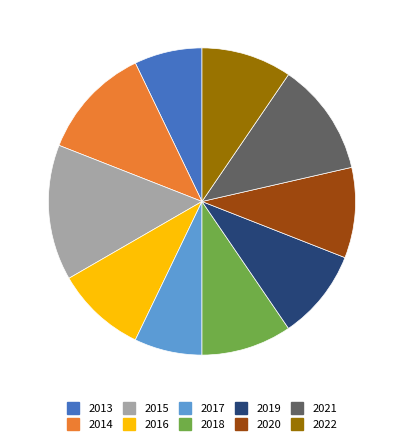

Combined, do 2016 and 2022 account for over 50%?

No